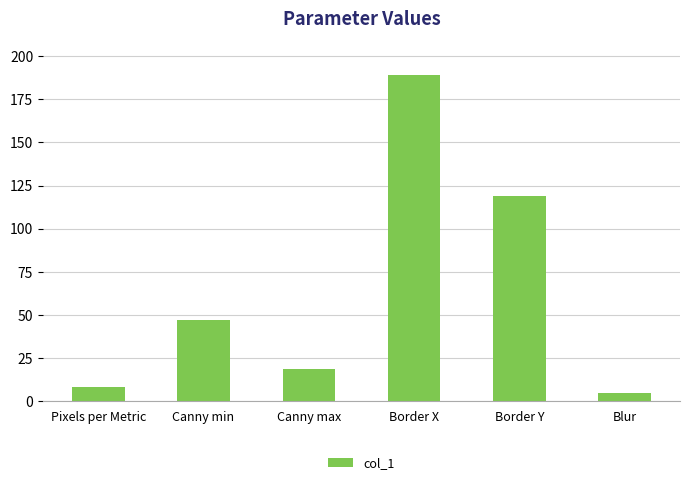

How many data points does each series have?

6